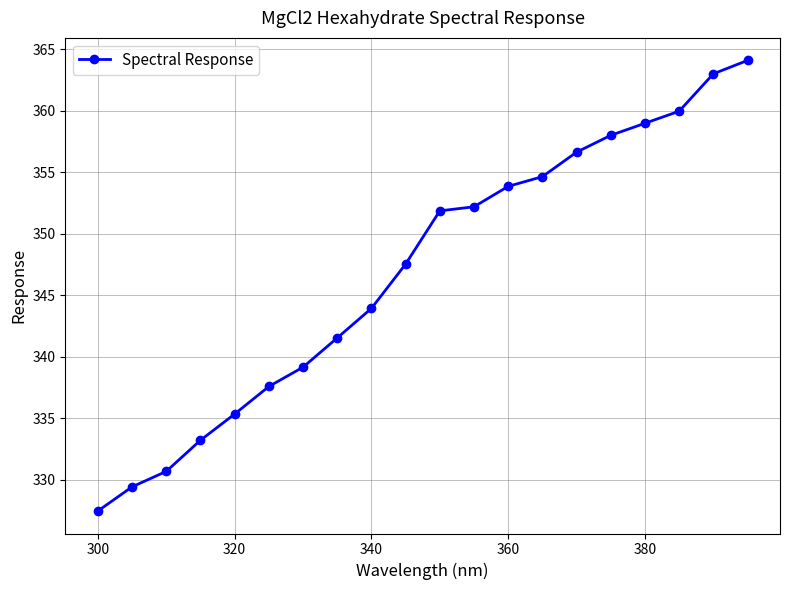

What is the greatest value displayed?

364.1